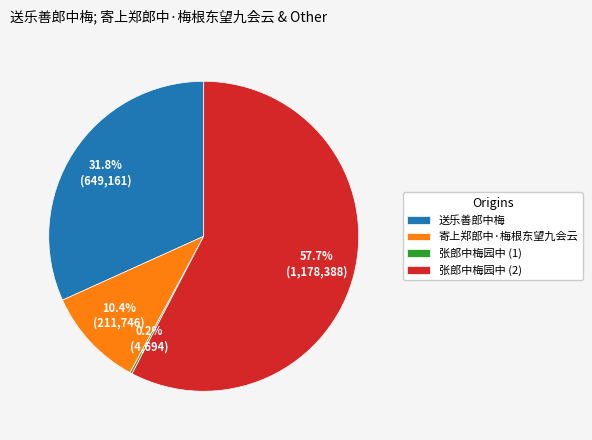

To the nearest percent, what is the difference between the largest and smallest slice percentages?

57%